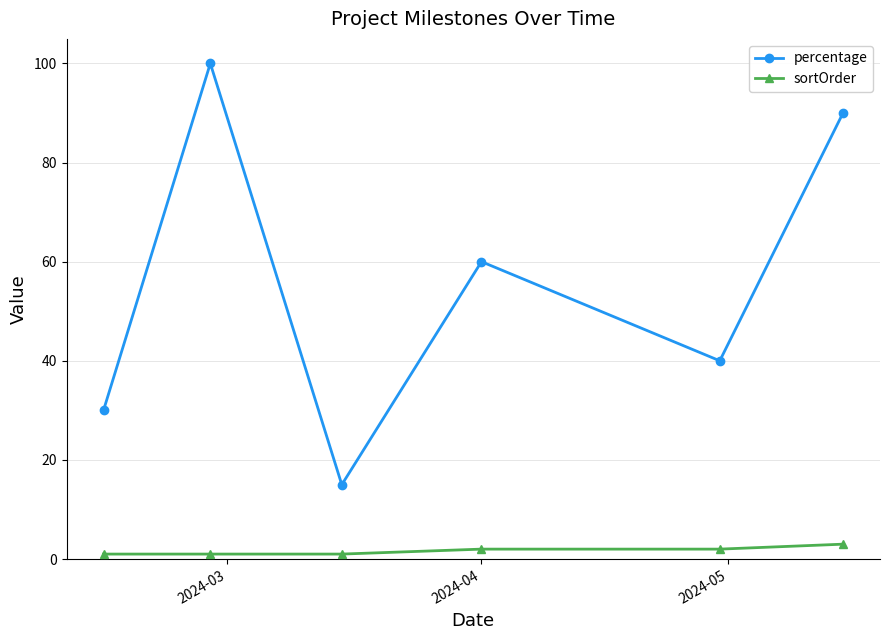

What is the difference between the maximum and minimum values in the percentage series?

85